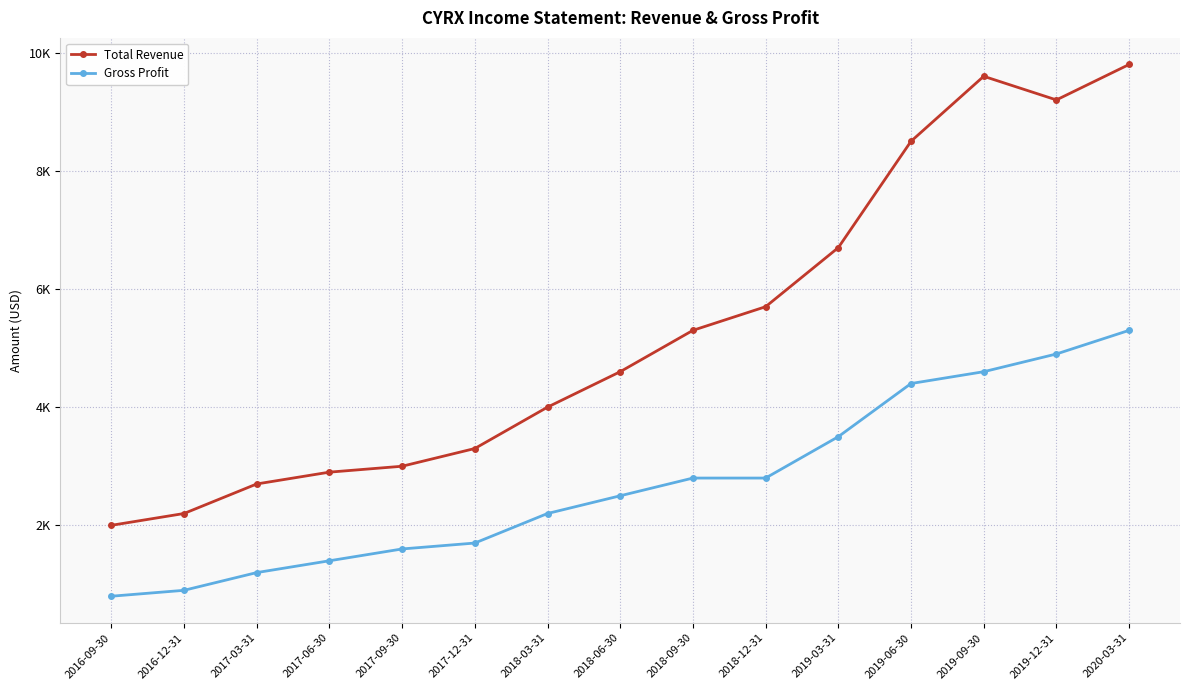

True or false: Total Revenue and Gross Profit cross at least once.

False